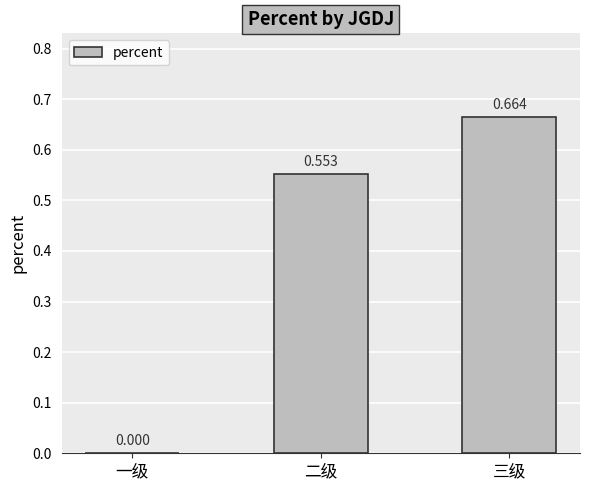

Are the bars grouped side by side (vs. stacked)?

No